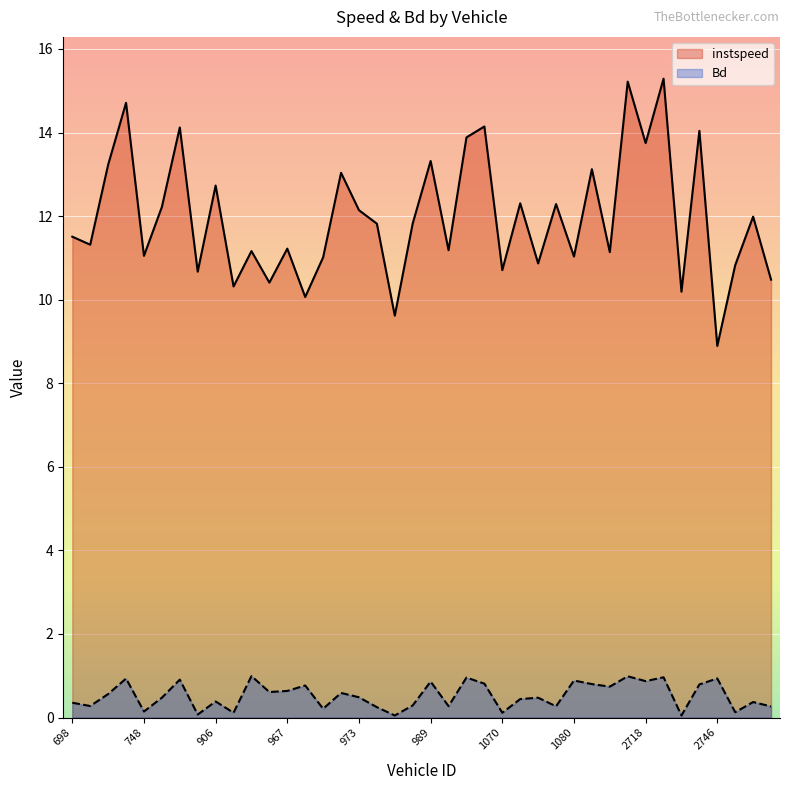

What is the difference between the second highest and minimum values in the Bd series?

0.9